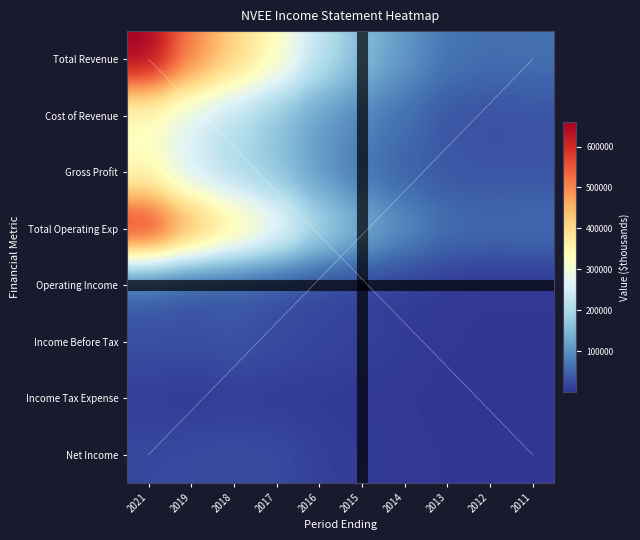

Between 2015 and 2016, which is larger?

2016